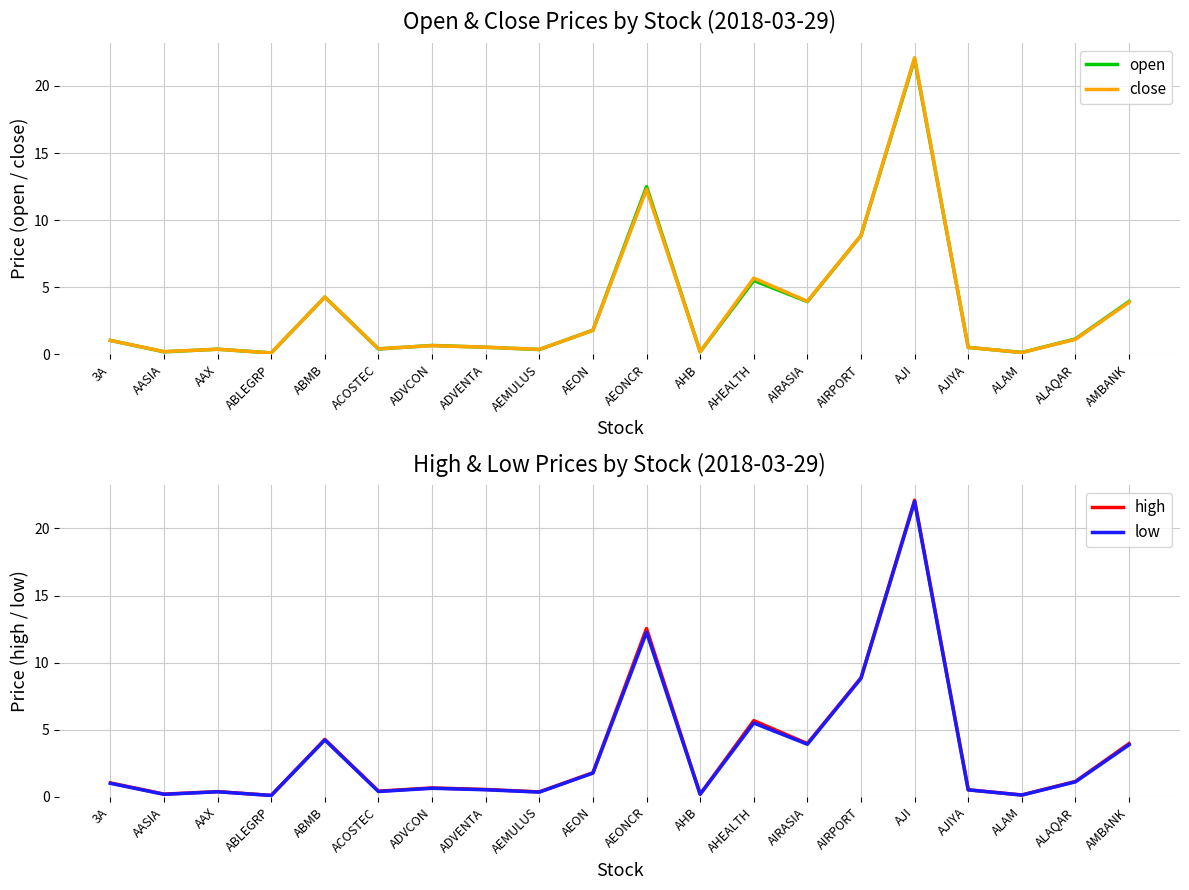

What is the total value across all series at ADVENTA?

2.1